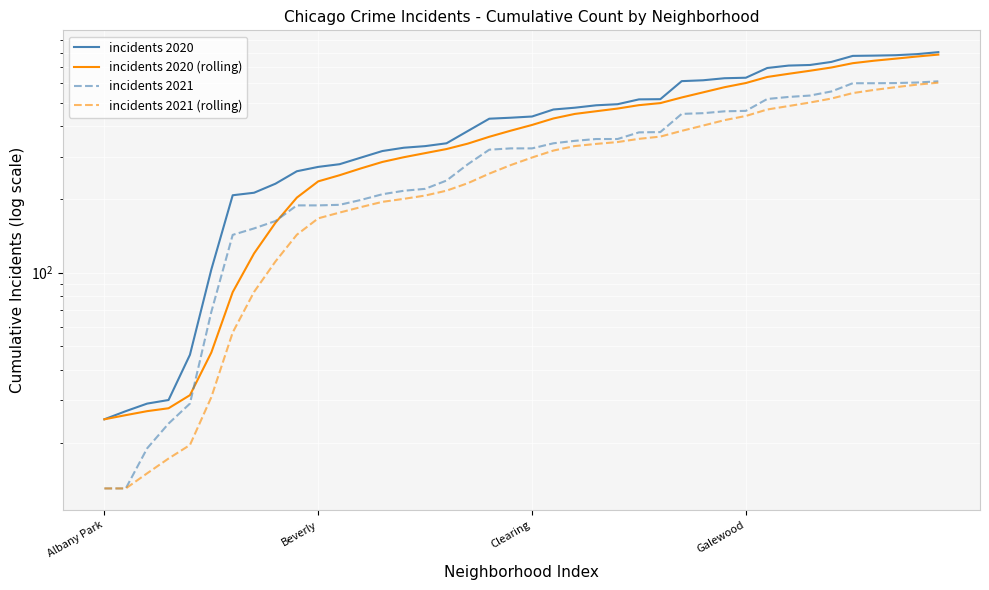

Which category has the highest value in the incidents 2021 series?

39